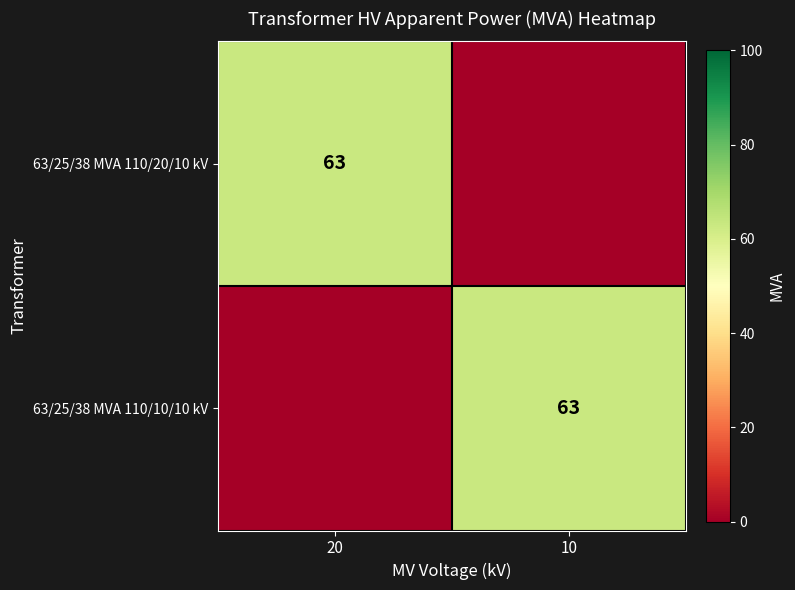

The 63/25/38 MVA 110/10/10 kV series shows 63 at 10. True or false?

True